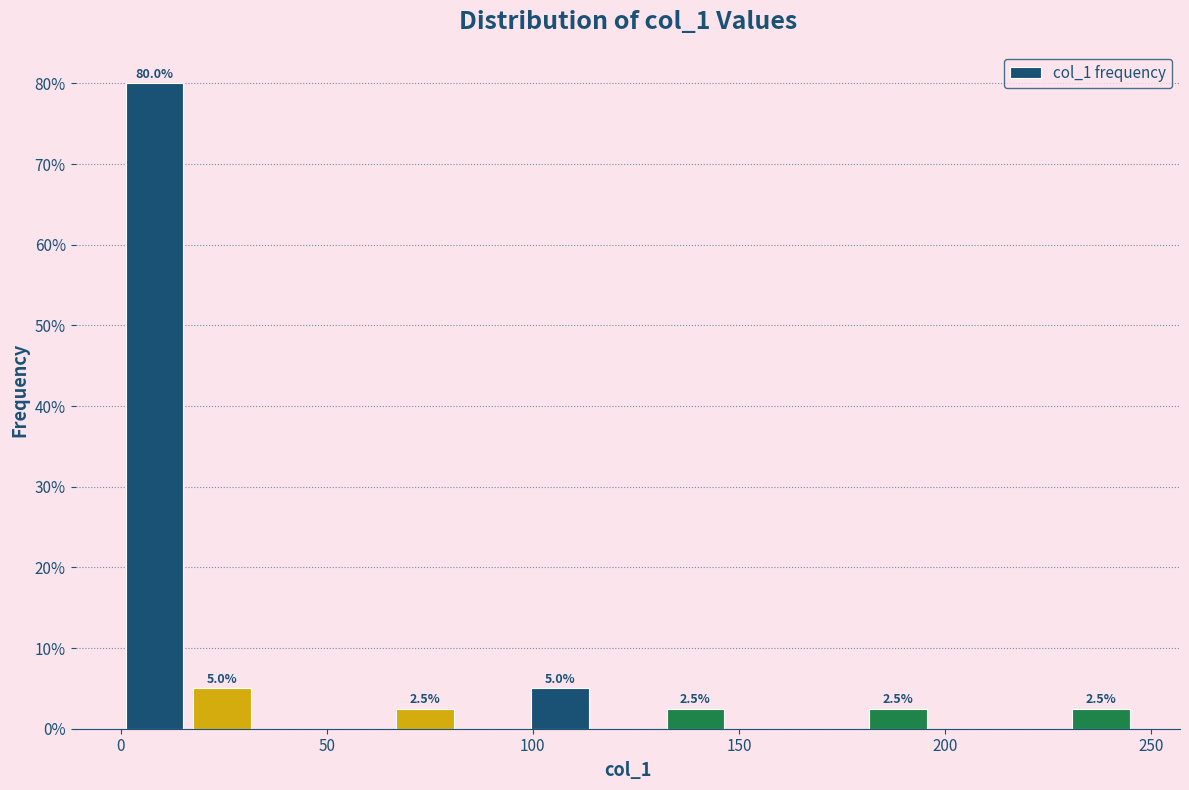

Around what value on the x-axis is the tallest bar? Give the approximate position of its centre, as read against the axis.

10